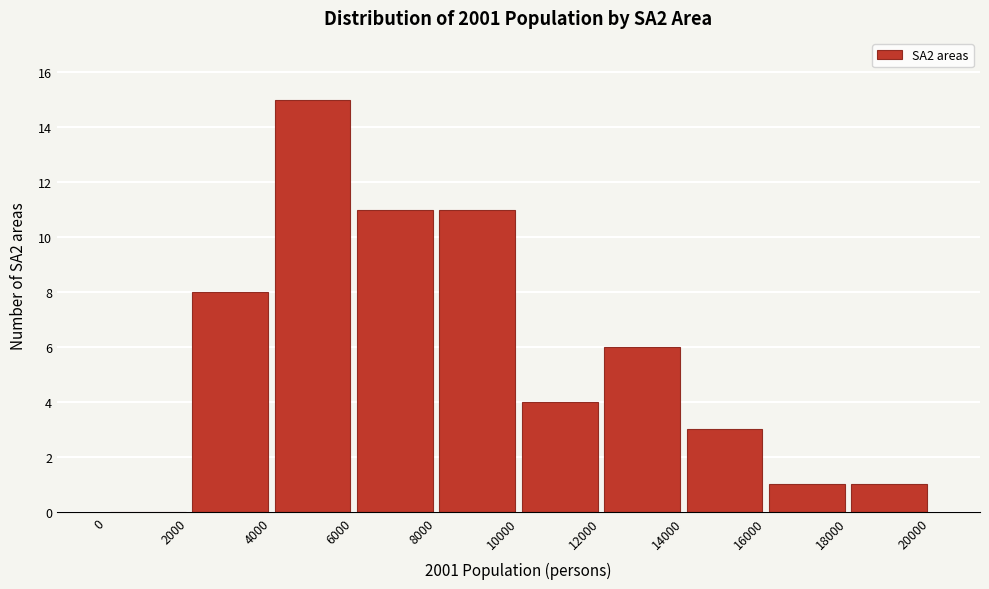

What is the height of the bar covering 12000 to 14000 on the x-axis? The values are not printed on the chart, so give them approximately, as read against the axis.

6